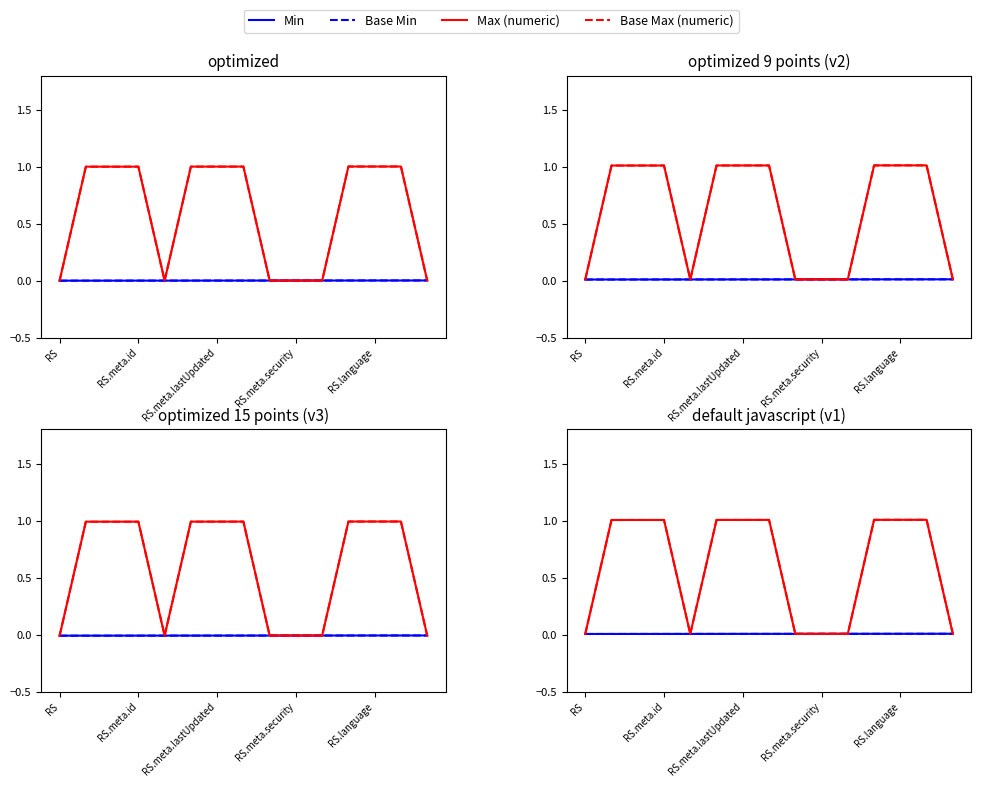

How many values in the Base Max (numeric) series exceed 1?

9